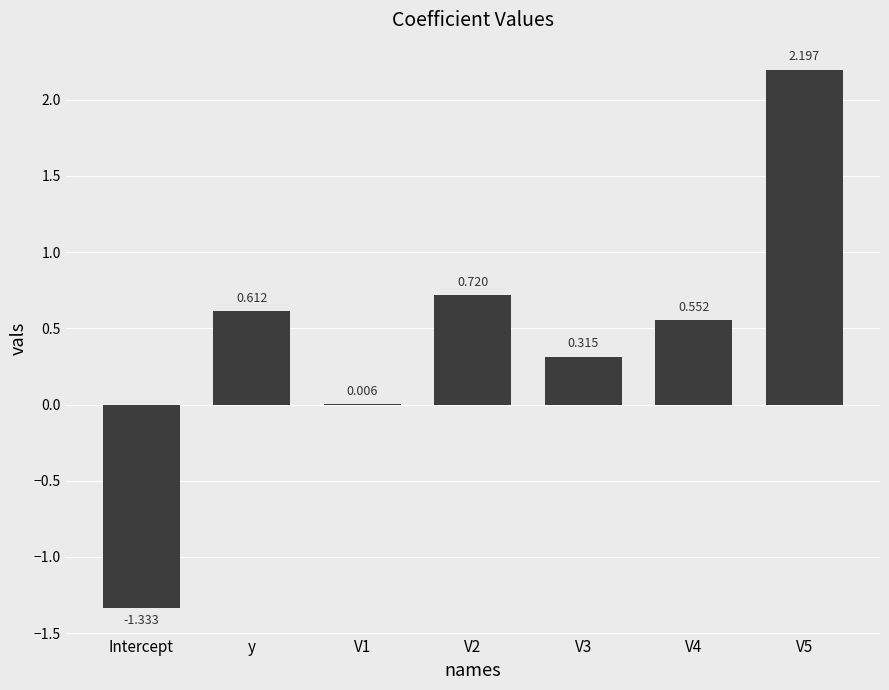

Where does the data first go above 0?

y